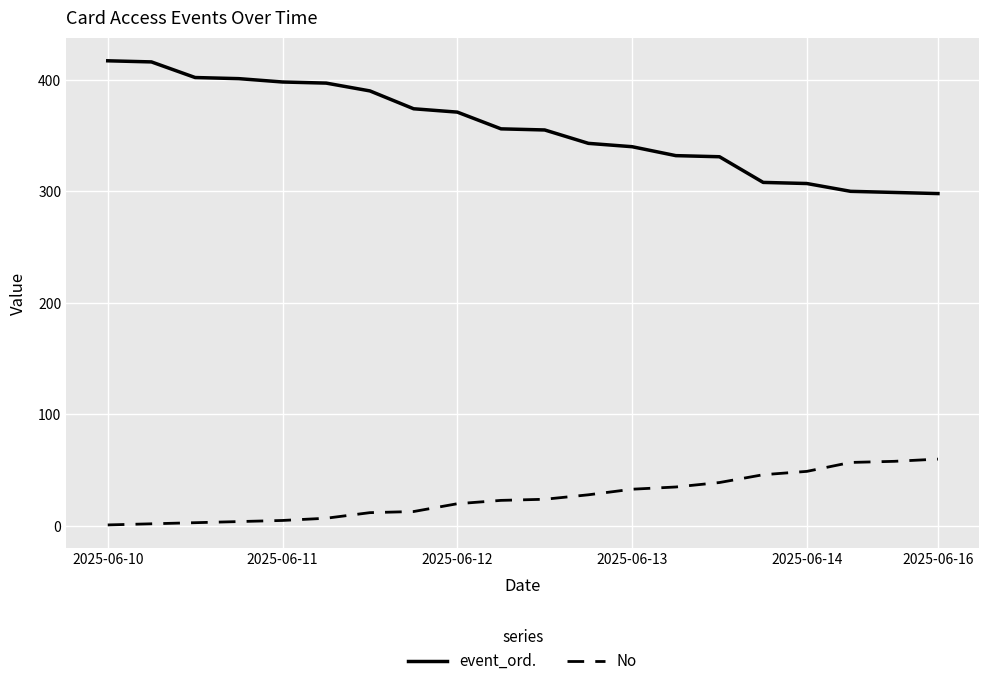

List the series in order of their peak value, lowest first.

No, event_ord.